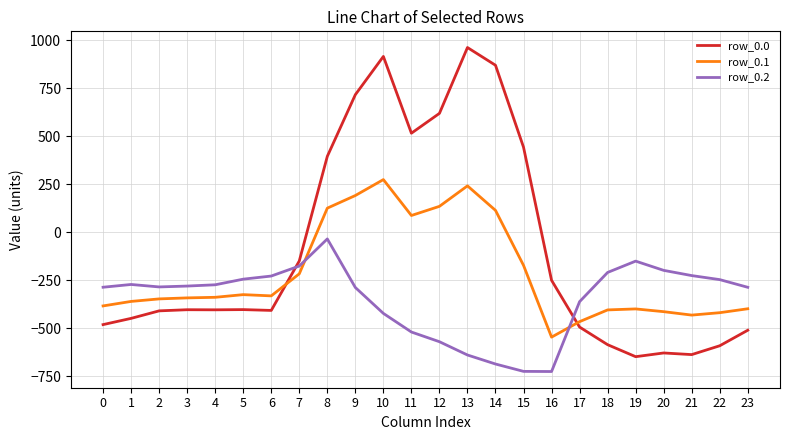

What is the maximum value for row_0.1?

274.1